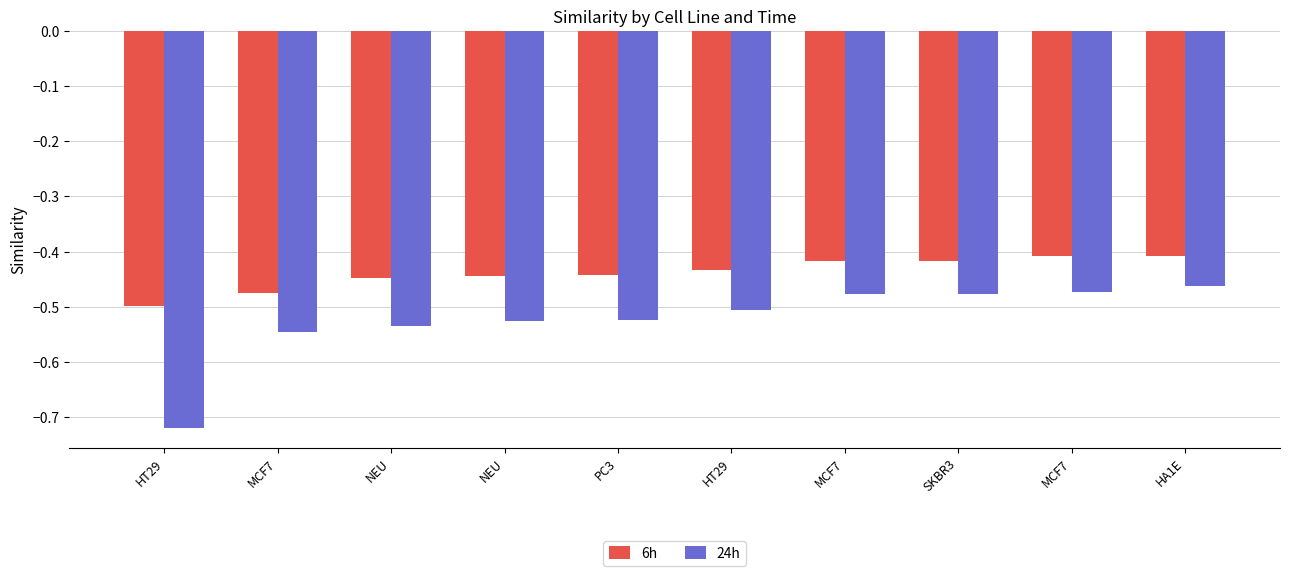

How many categories are shown in the chart?

10